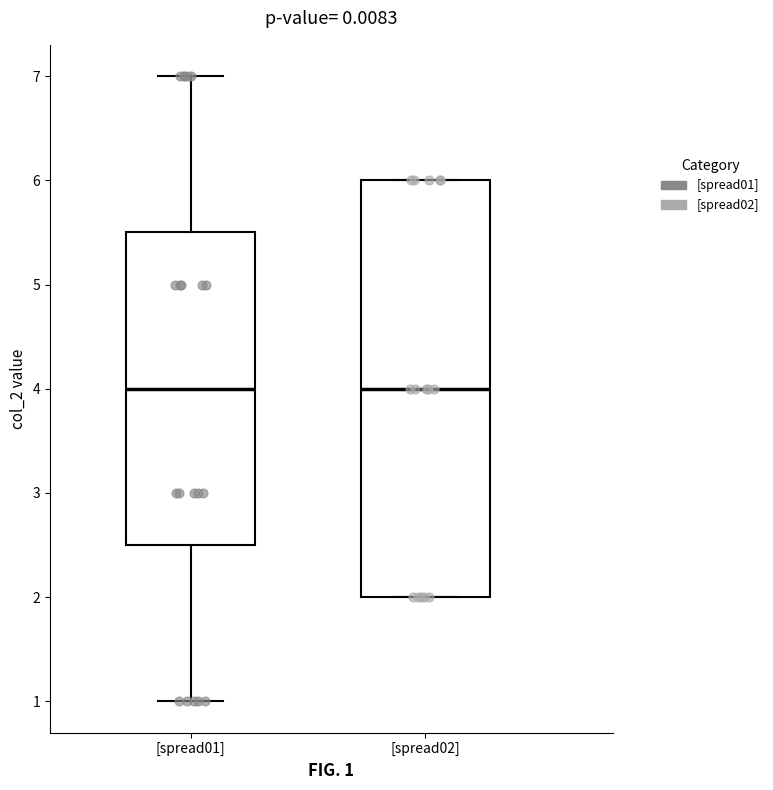

Reading left to right, transcribe this box plot: for each box, give where its median line is, the range the box spans, and where its two whiskers end, as read against the y-axis. The values are not printed on the chart, so give them approximately, as read against the axis.

[spread01]: median 4.0, box 2.5 to 5.5, whiskers 1.0 to 7.0
[spread02]: median 4.0, box 2.0 to 6.0, whiskers 2.0 to 6.0